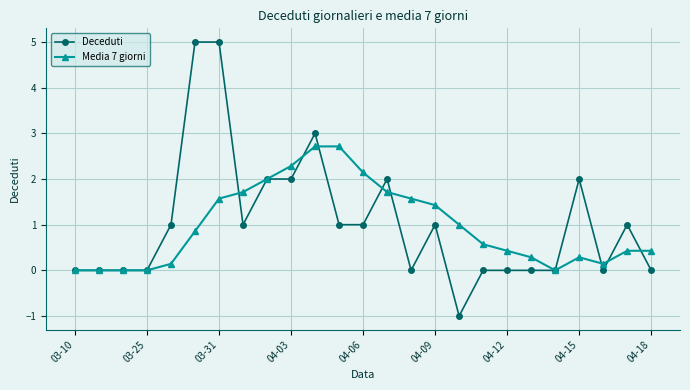

Which series has the widest spread of values?

Deceduti